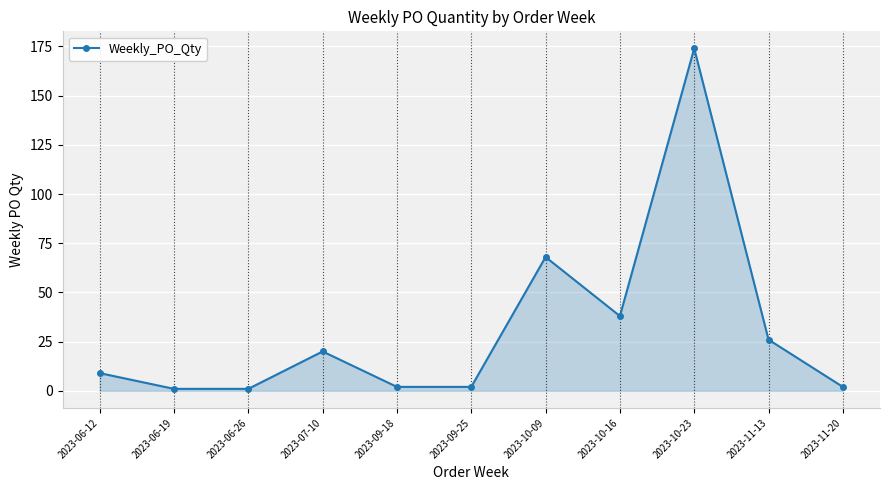

Count the number of categories in the chart.

11